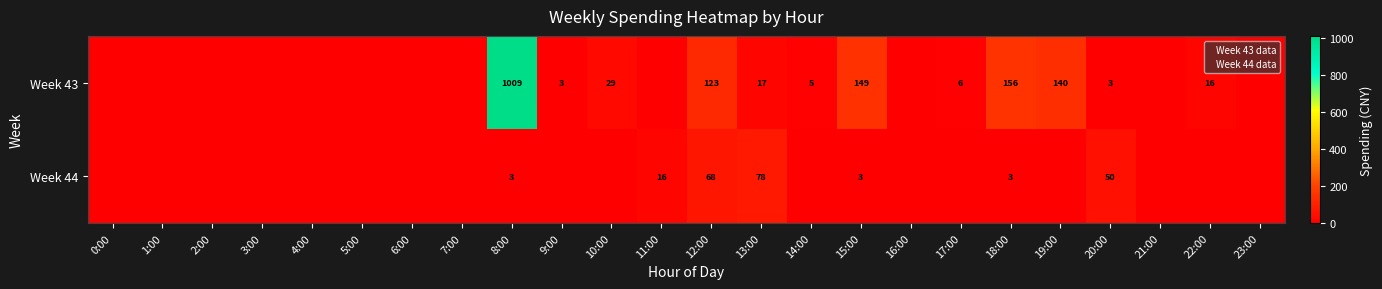

Is it true that Week 43 equals 390.0 at 23:00?

False